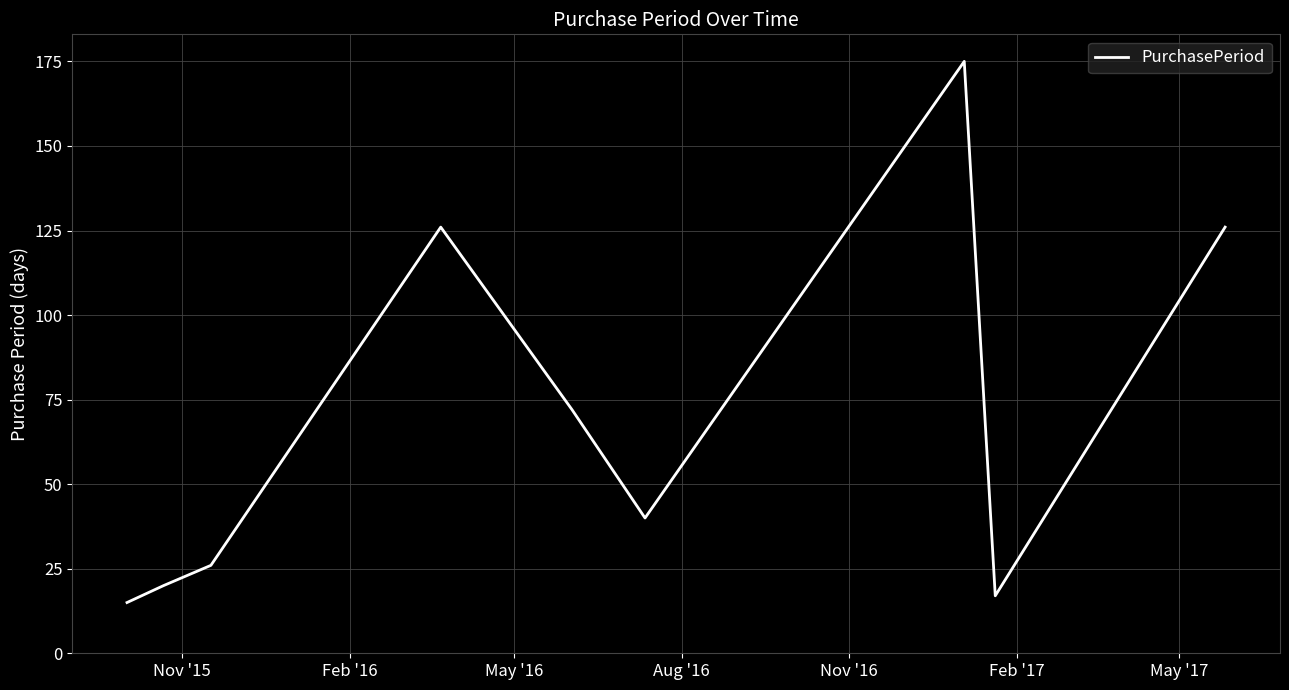

What is the maximum value shown in the chart?

175